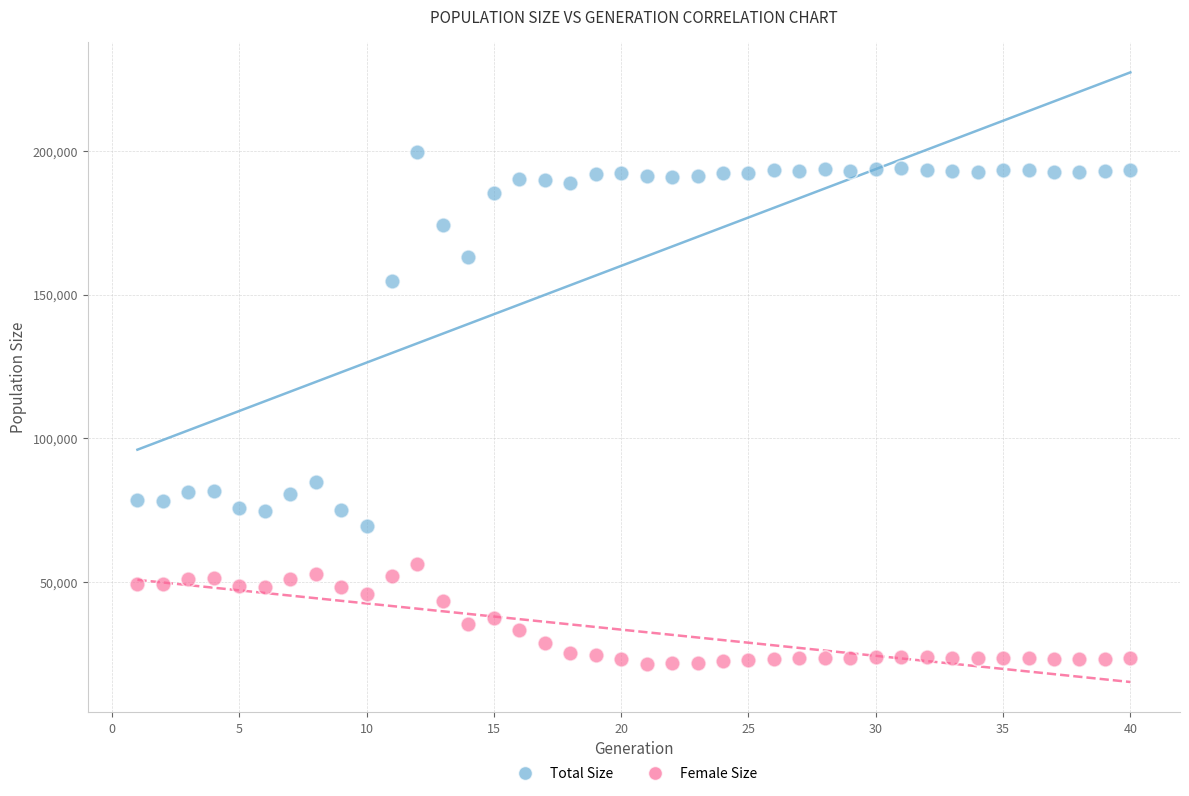

Which series reaches the maximum Y coordinate?

Total Size